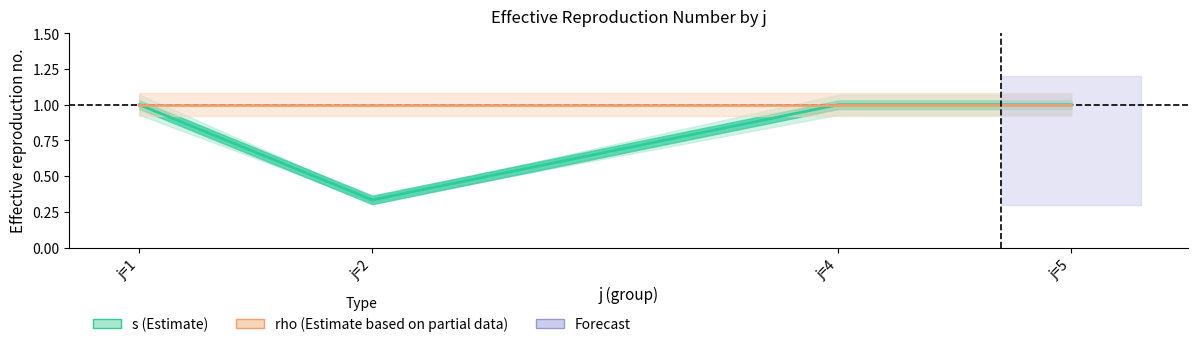

Which series has the largest range (max minus min)?

s (Estimate)